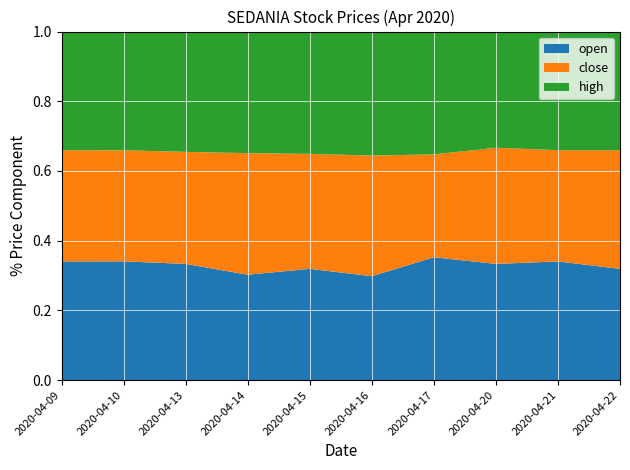

What is the total value across all series at 2020-04-14?

1.0